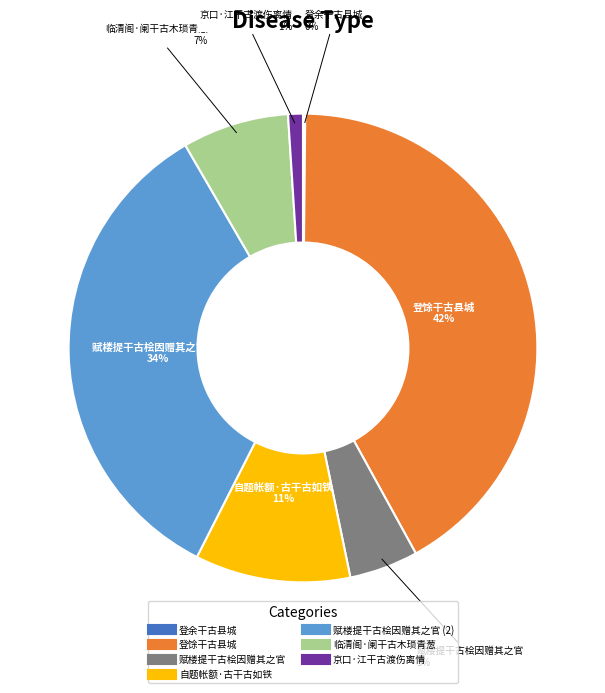

To the nearest percent, what is the average slice percentage?

14%